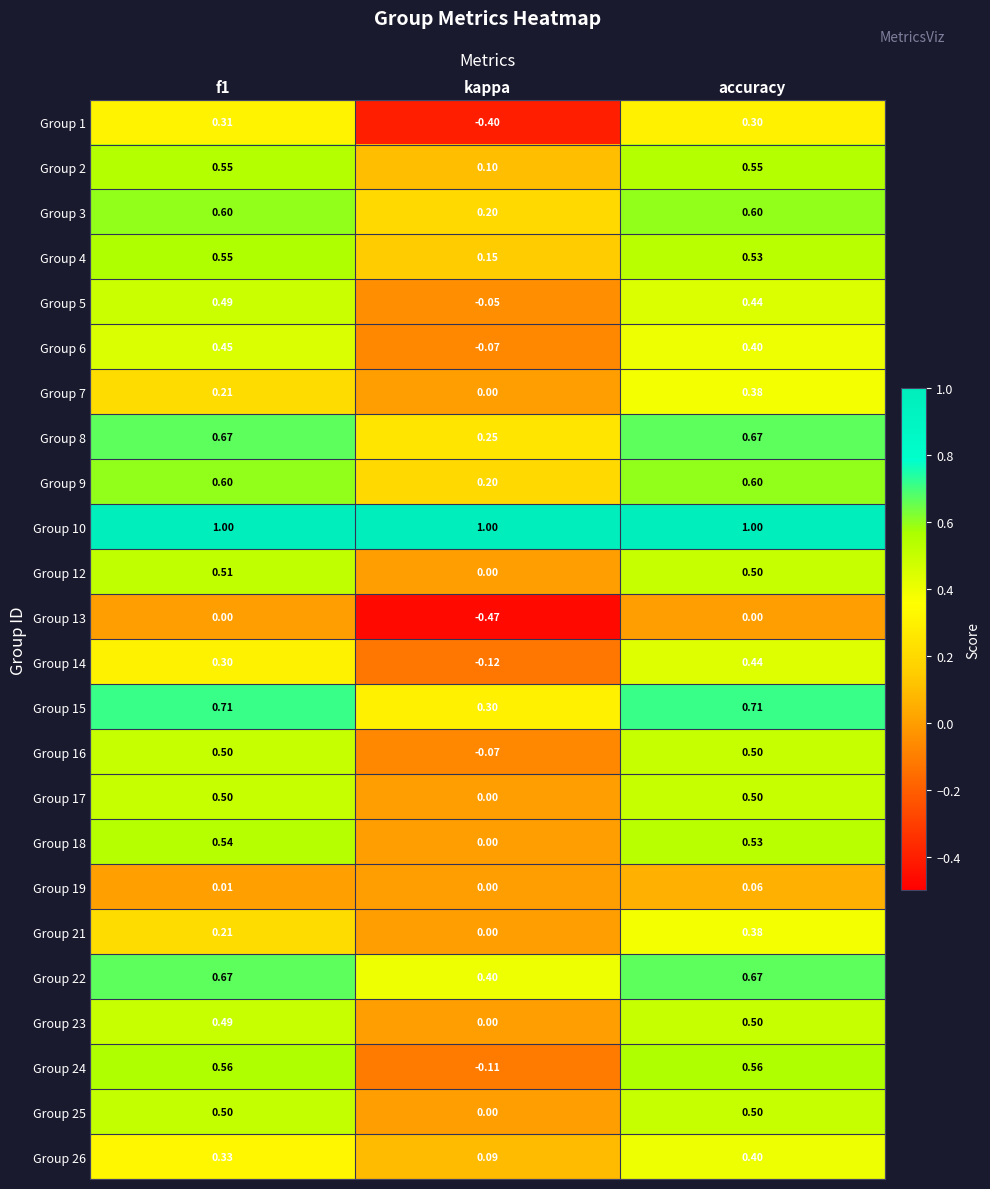

Is the value of Group 18 at accuracy greater than the value of Group 10 at f1?

No